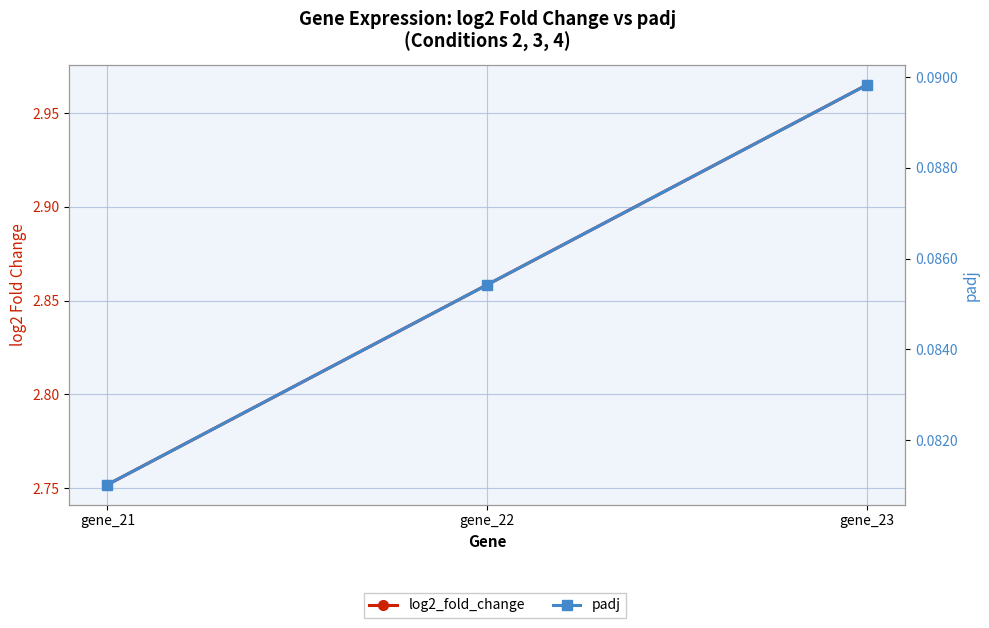

The log2_fold_change series shows 1.8 at gene_22. True or false?

False